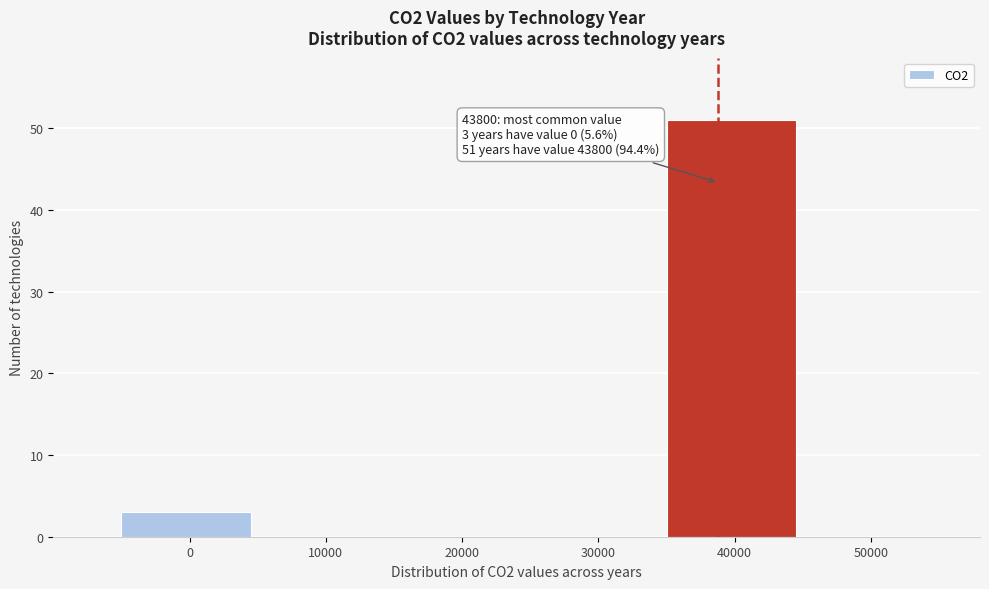

Reading left to right, list all the values displayed in this chart.

0=3	10000=0	20000=0	30000=0	40000=51	50000=0